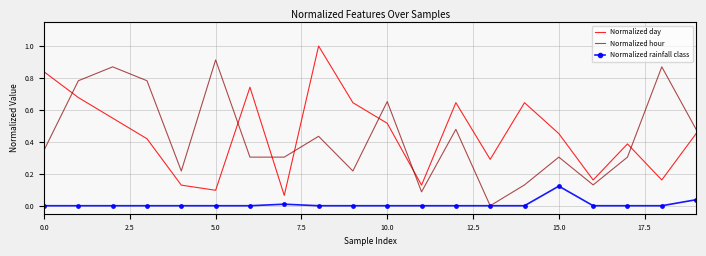

True or false: Normalized day and Normalized hour cross at least once.

True